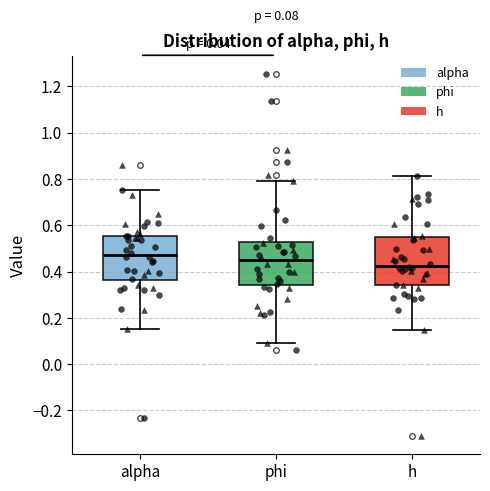

Which box has the highest median line?

alpha